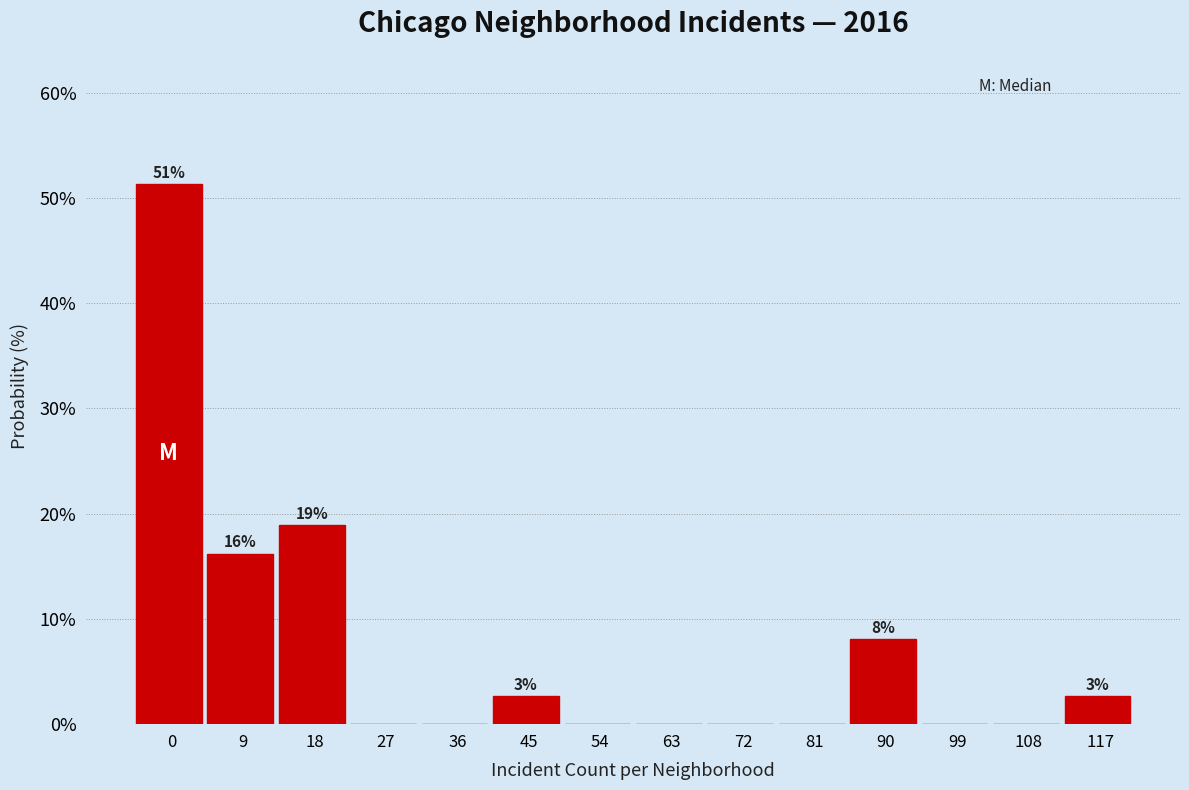

Reading left to right, what are all the values shown in this chart?

0=51.4	9=16.2	18=18.9	27=0.0	36=0.0	45=2.7	54=0.0	63=0.0	72=0.0	81=0.0	90=8.1	99=0.0	108=0.0	117=2.7